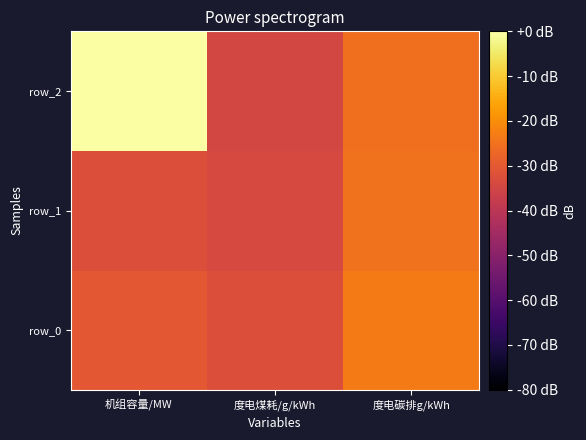

Between 度电煤耗/g/kWh and 度电碳排g/kWh, which series saw the biggest shift?

row_0